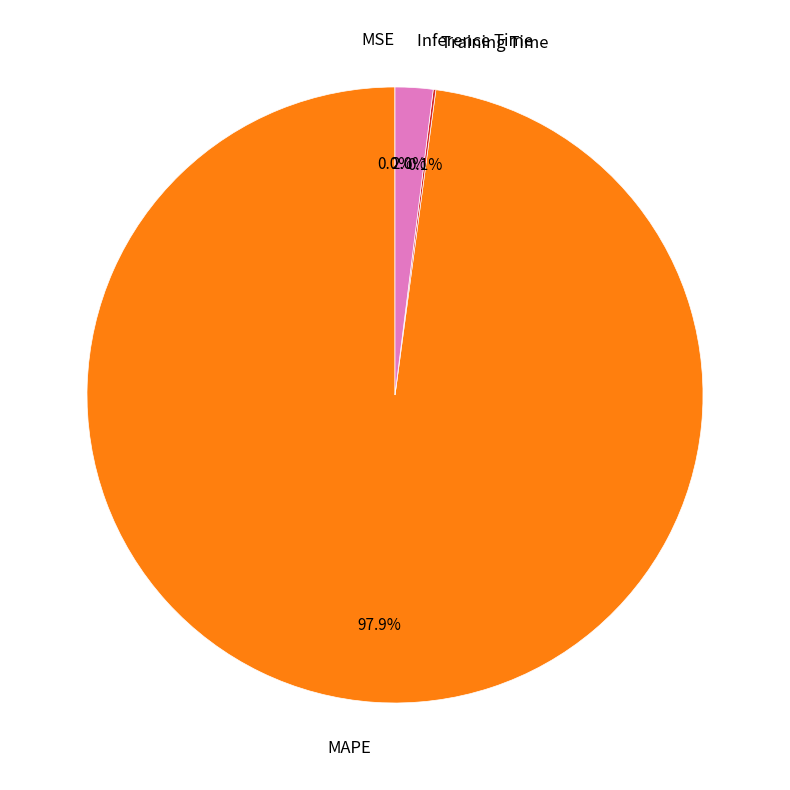

What is the largest slice in the pie chart?

MAPE